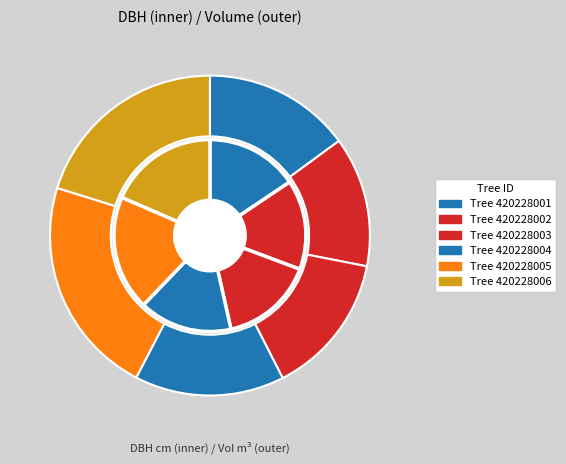

How many slices are in this pie chart?

6